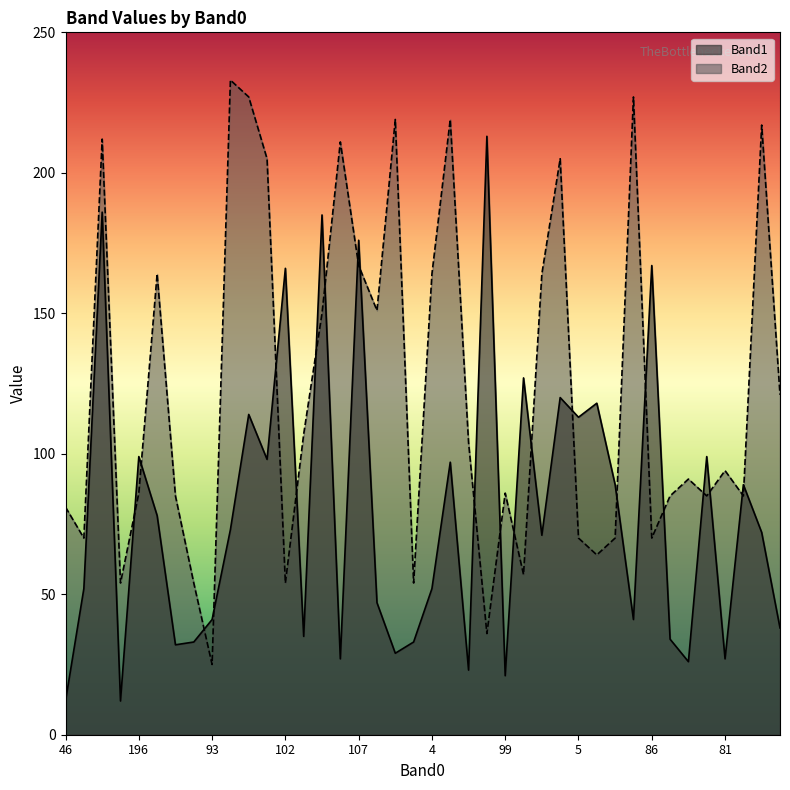

Which category has the lowest value across all series?

46